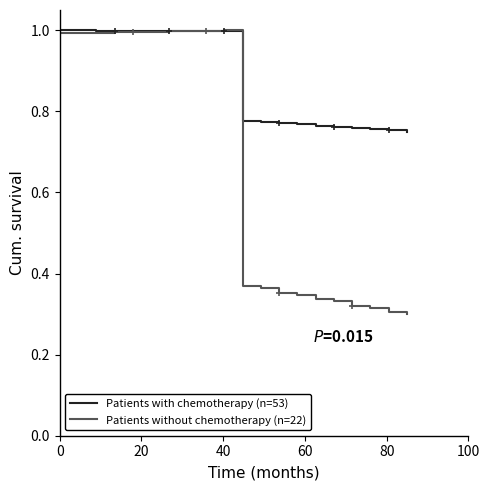

Reading left to right, what are all the values shown in this chart?

Patients with chemotherapy (n=53): 1.0	1.0	1.0	1.0	1.0	1.0	1.0	1.0	1.0	1.0	0.8	0.8	0.8	0.8	0.8	0.8	0.8	0.8	0.8	0.8
Patients without chemotherapy (n=22): 1.0	1.0	1.0	1.0	1.0	1.0	1.0	1.0	1.0	1.0	0.4	0.4	0.4	0.3	0.3	0.3	0.3	0.3	0.3	0.3